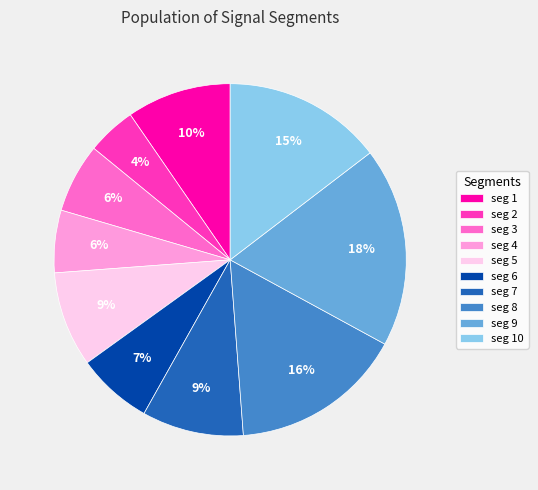

What is the smallest slice in the pie chart?

seg 2